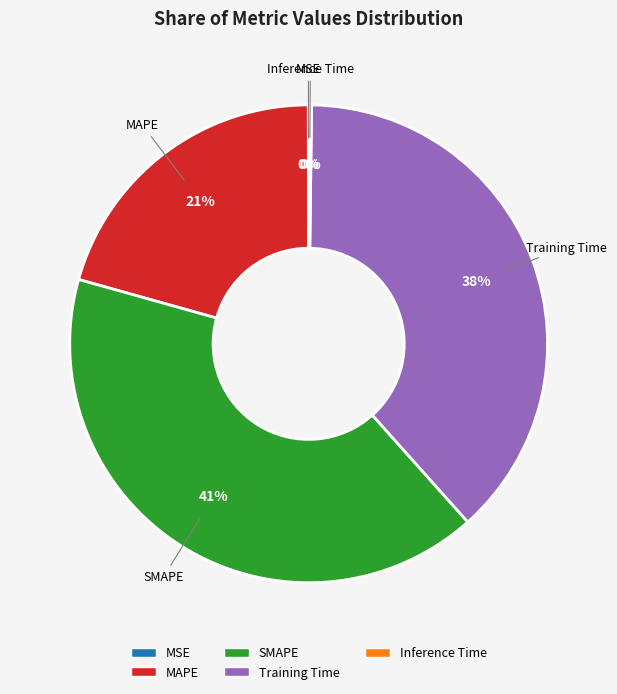

True or false: MAPE accounts for 34% of the total.

False